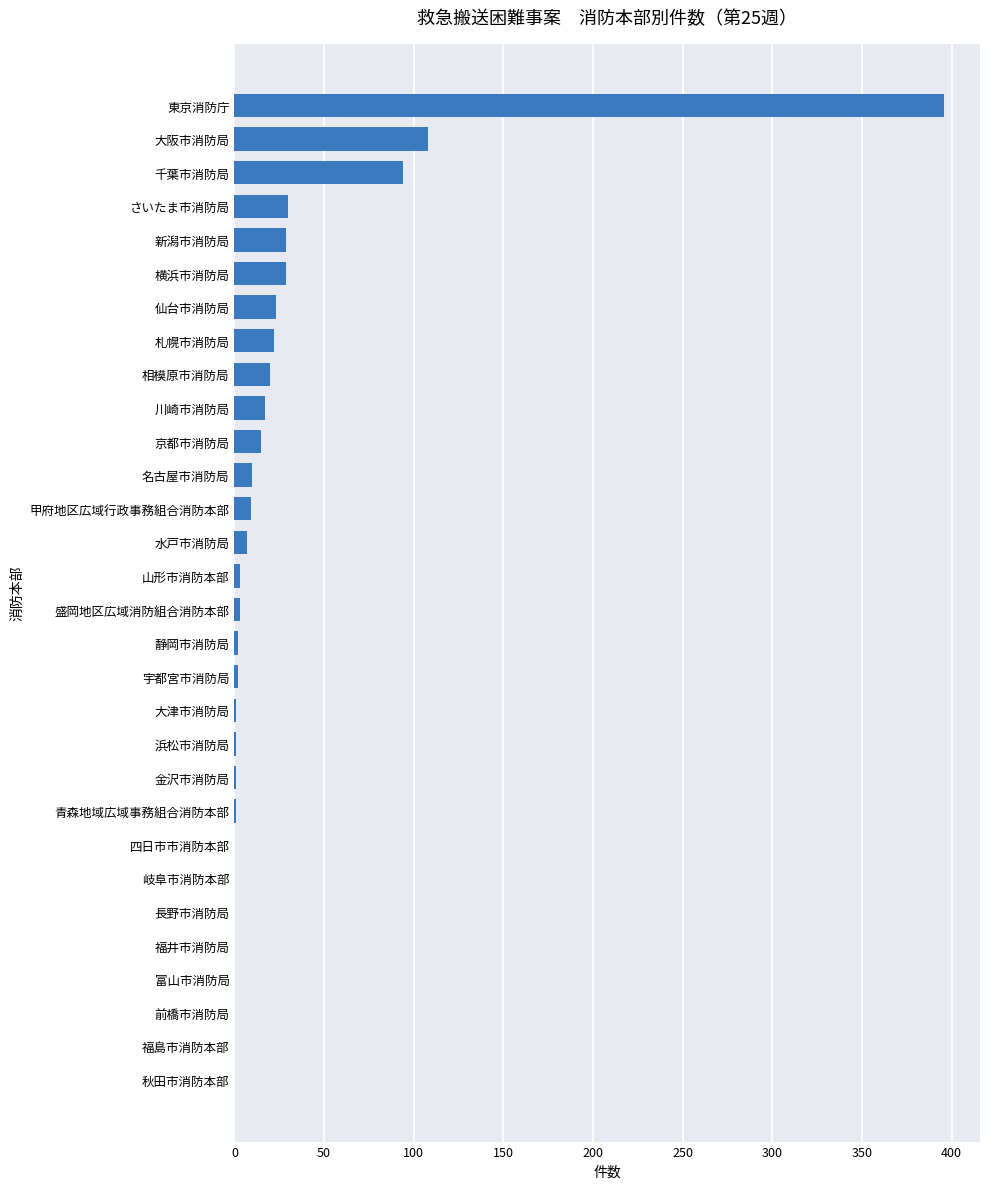

At which label is the value closest to 198?

大阪市消防局